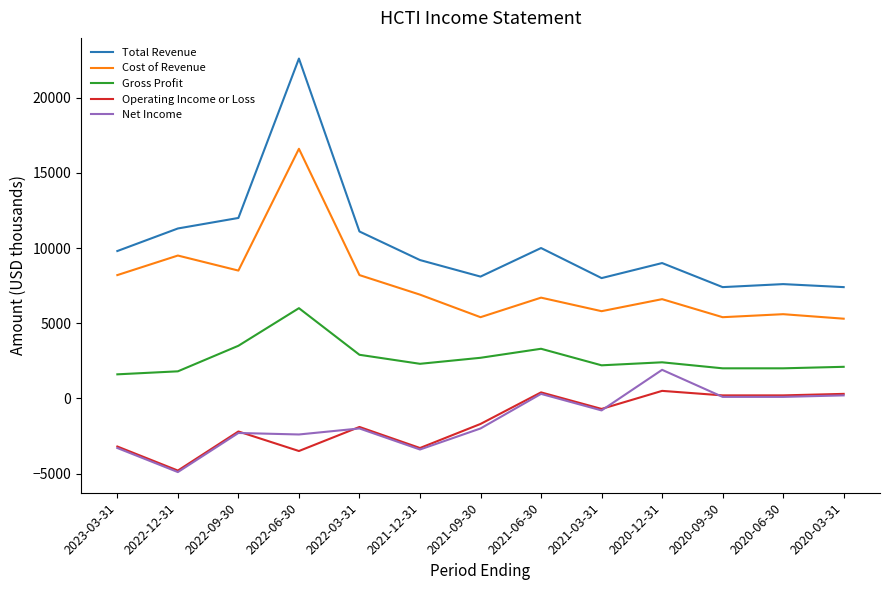

True or false: Gross Profit and Total Revenue intersect in this chart.

False